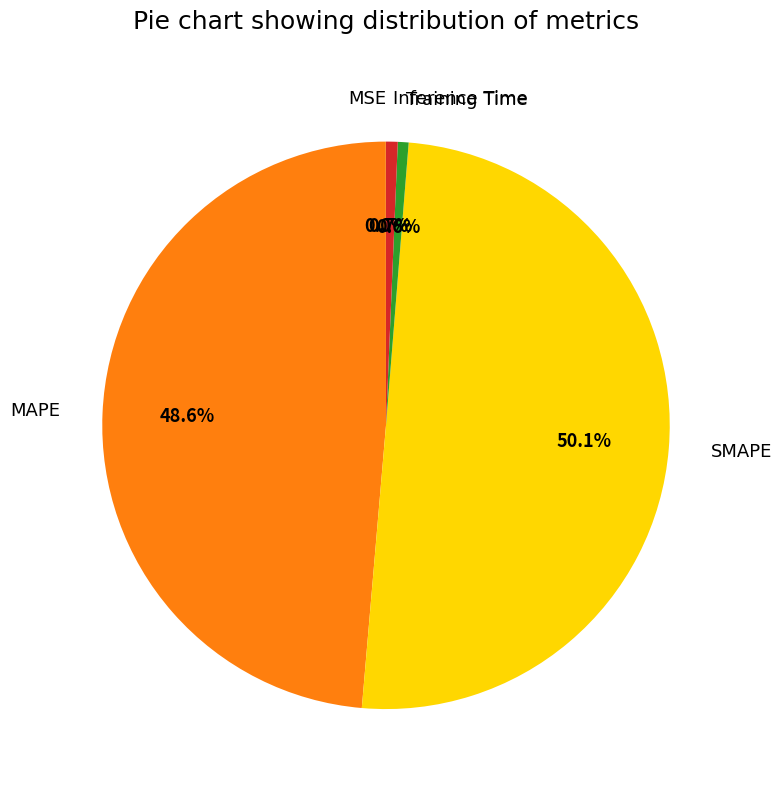

Does MAPE account for over 50% of the chart?

No